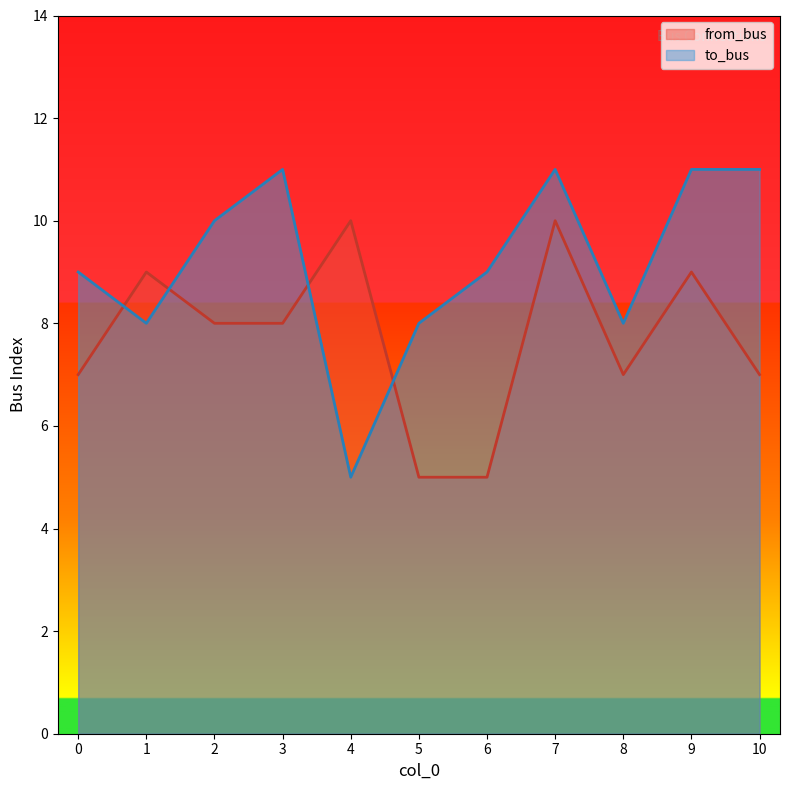

Is the value of to_bus at 9 greater than the value of from_bus at 5?

Yes